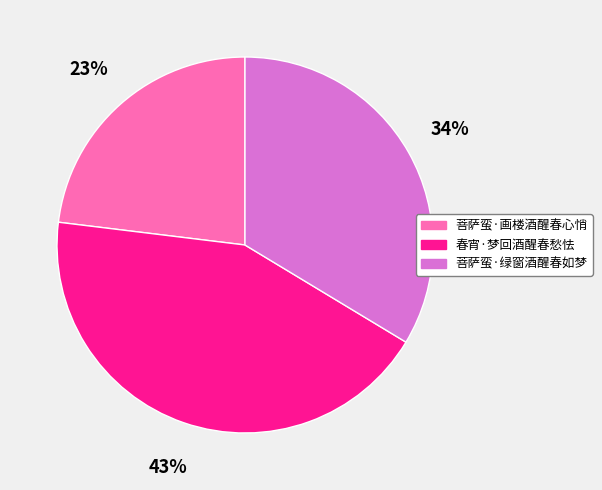

How many segments does this pie chart have?

3